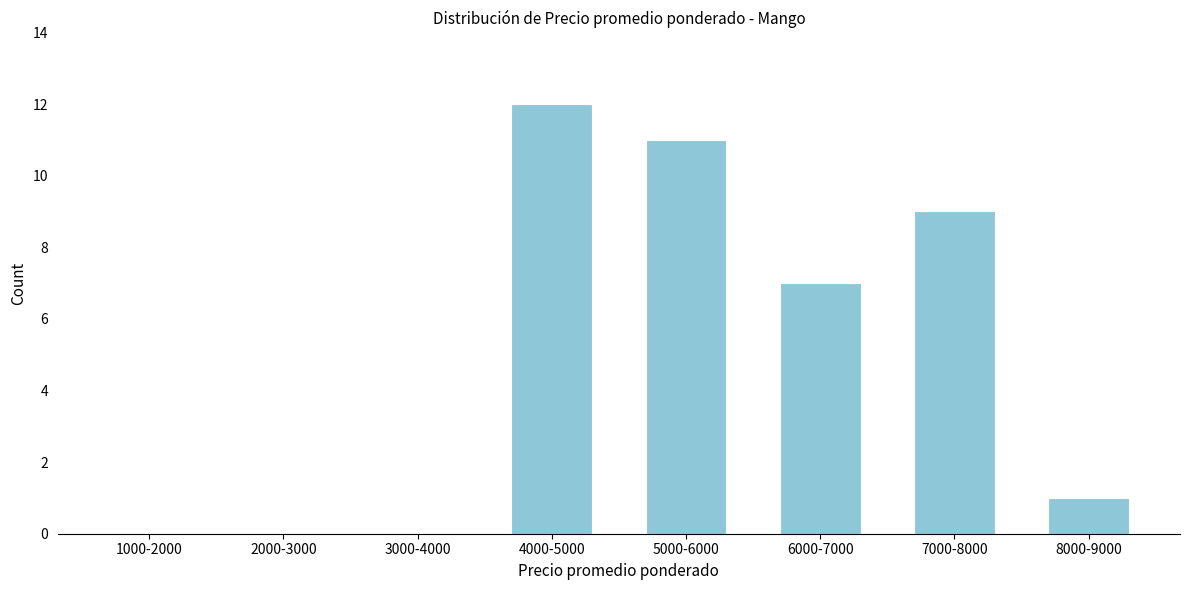

Reading left to right, extract all data points from this chart.

1000-2000=0	2000-3000=0	3000-4000=0	4000-5000=12	5000-6000=11	6000-7000=7	7000-8000=9	8000-9000=1